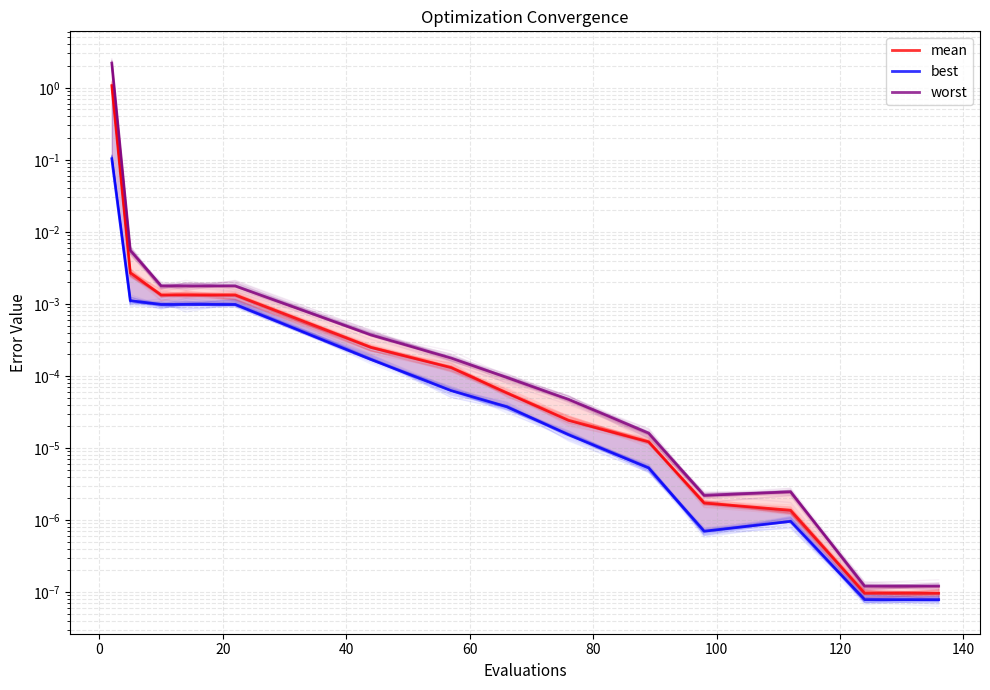

What is the sum of all mean values?

1.1